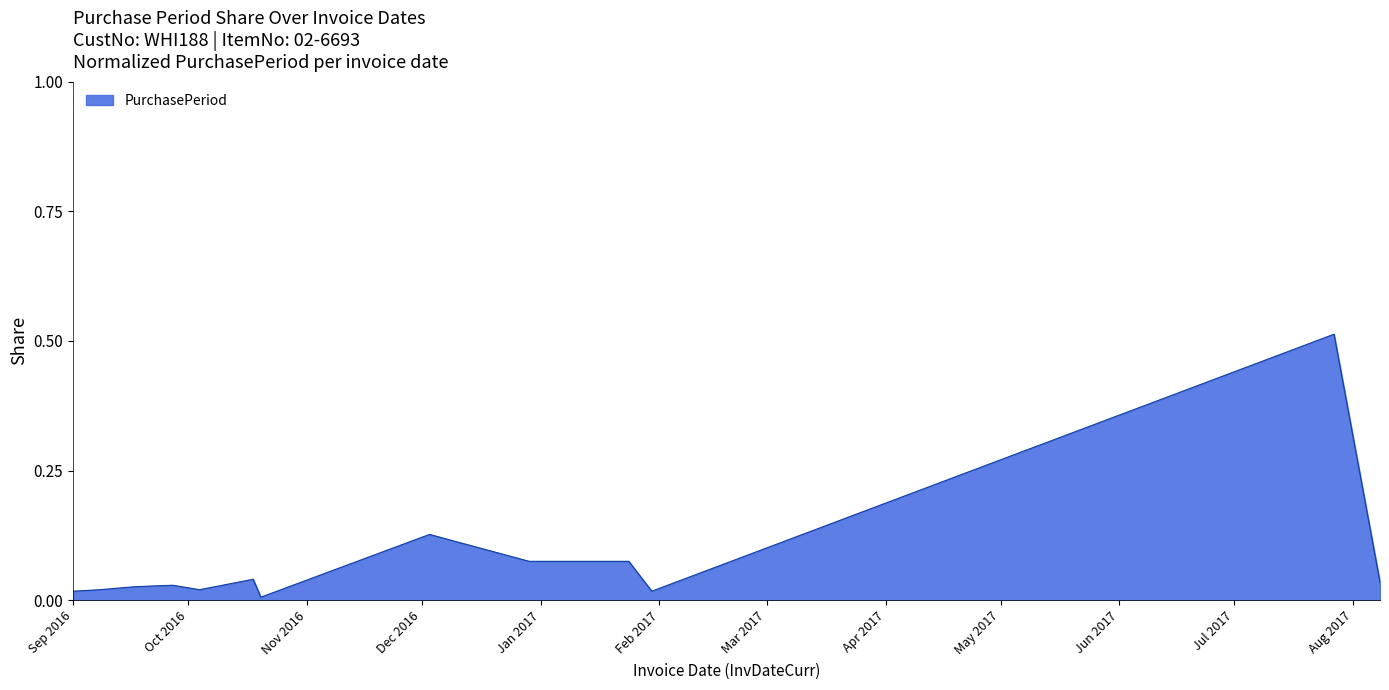

Is this an area chart (filled region under the line)?

Yes